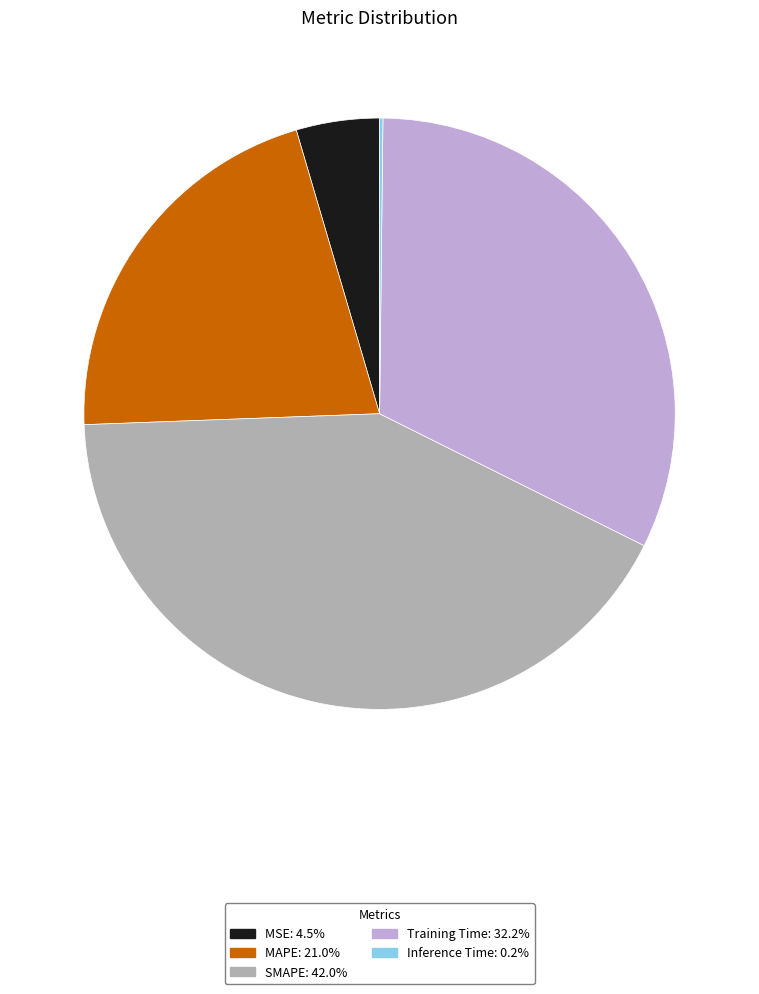

Does MSE account for over 50% of the chart?

No